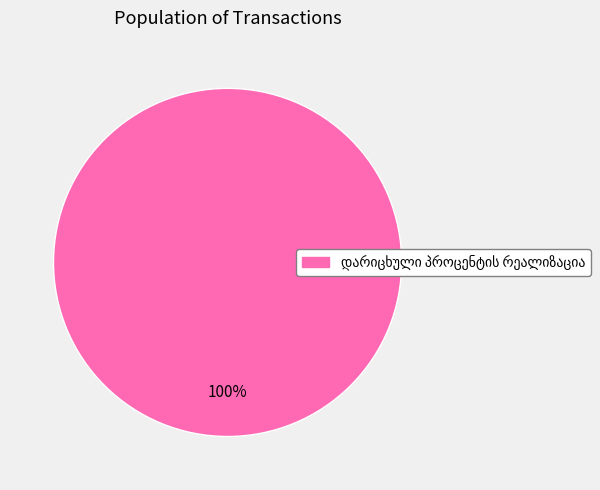

Is there any slice that represents more than half of the pie?

Yes